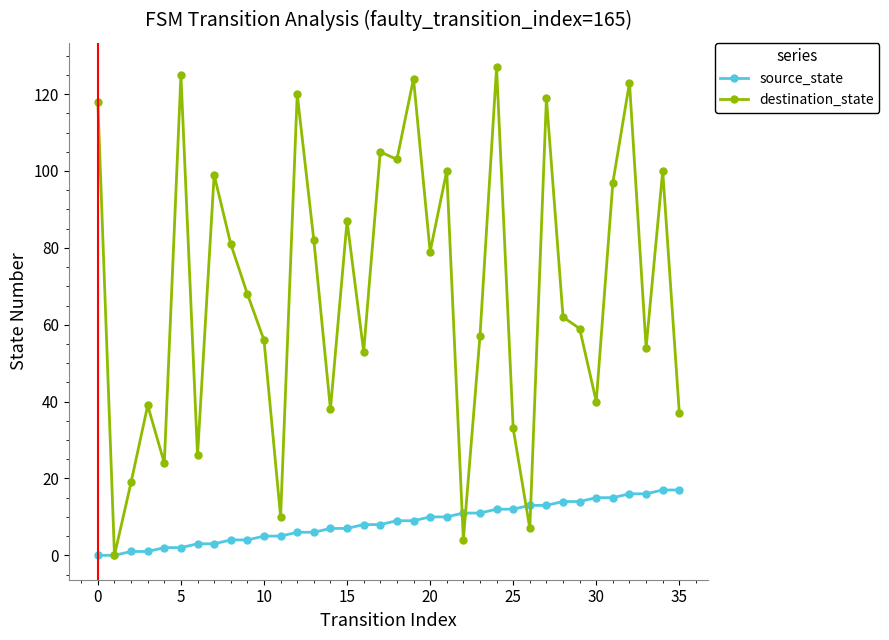

How many categories are shown in the chart?

36